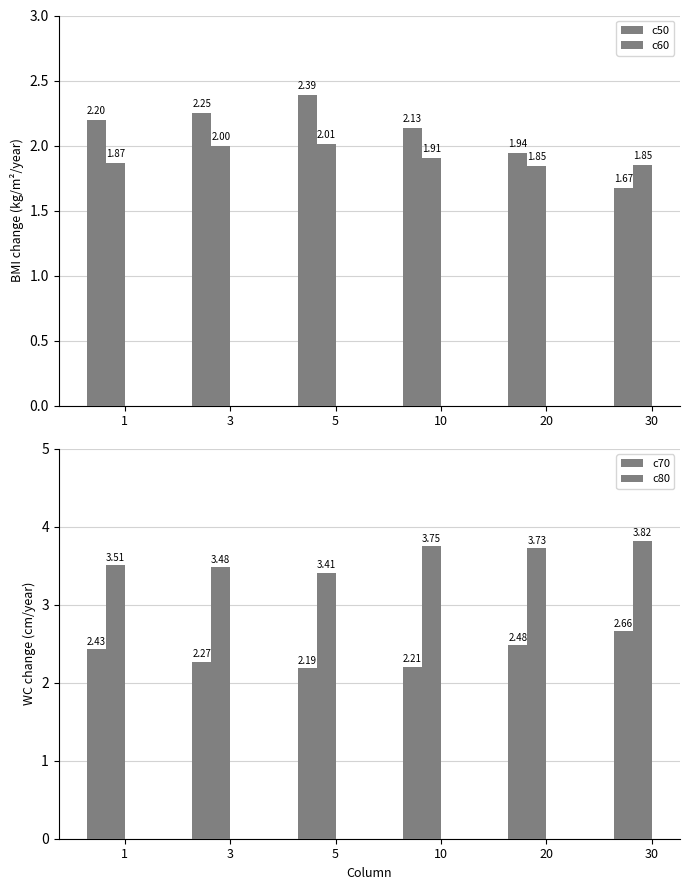

What is the lowest value of the c60 series?

1.8